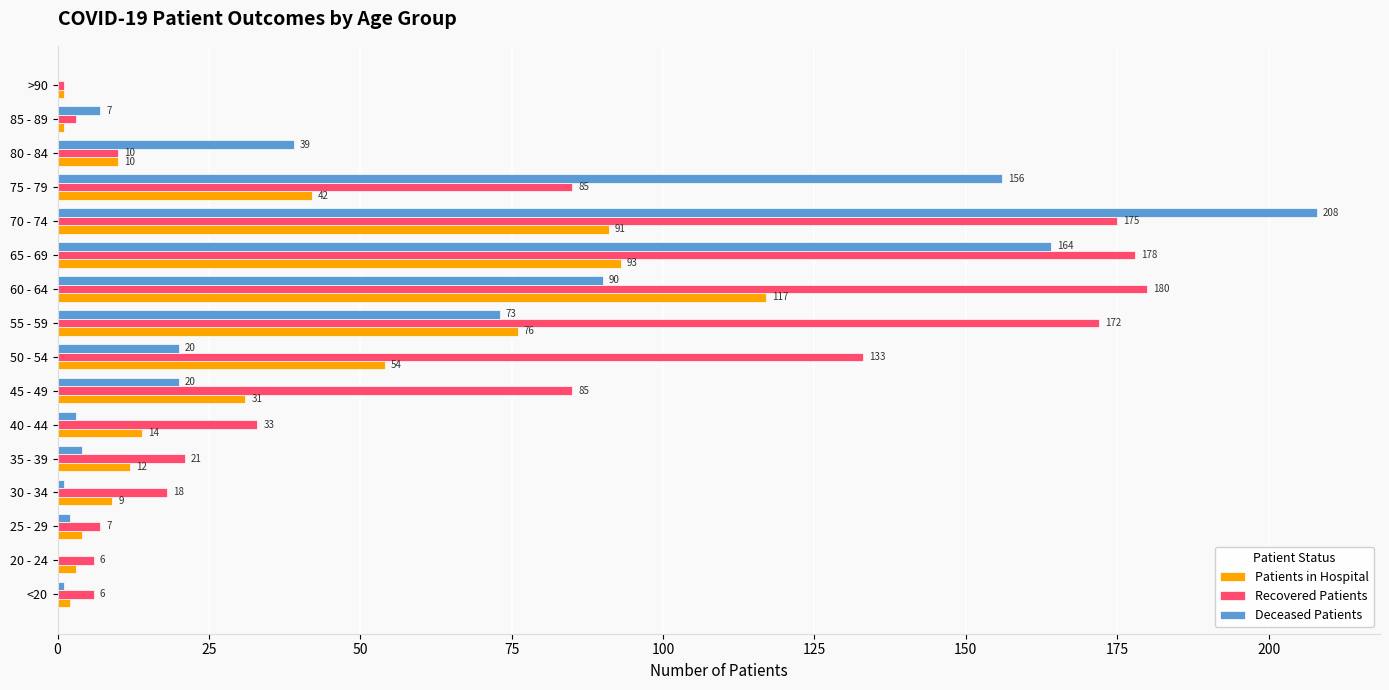

How many series are shown in this chart?

3